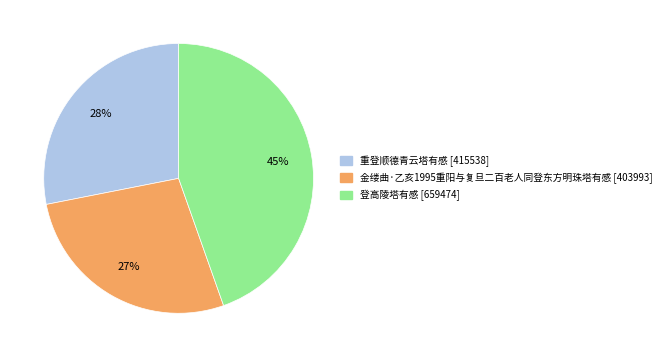

To the nearest percent, what is the combined percentage of 金缕曲·乙亥1995重阳与复旦二百老人同登东方明珠塔有感 and 重登顺德青云塔有感?

55%